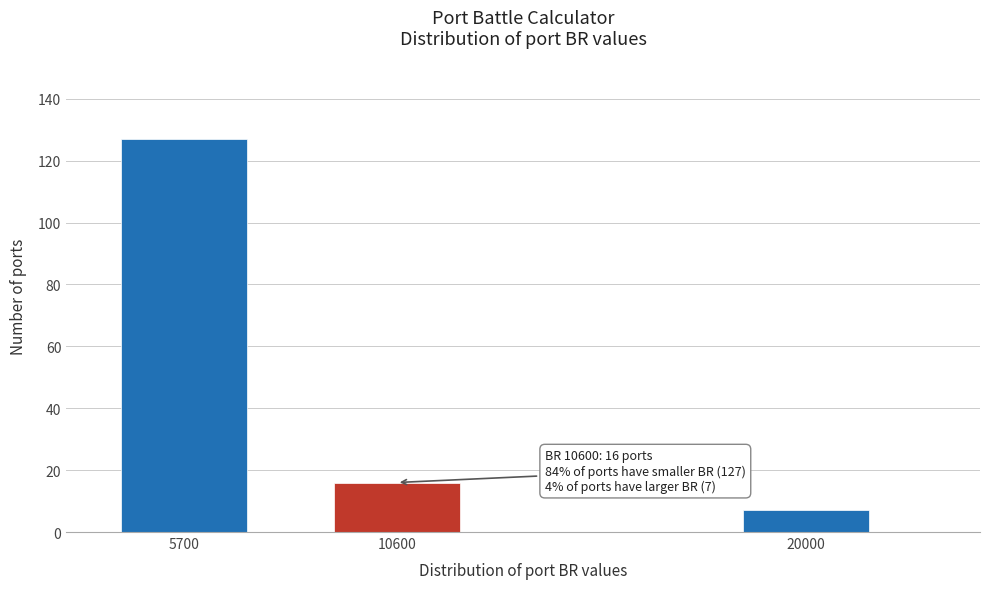

Reading left to right, transcribe all the data shown in this chart.

5700=127	10600=16	20000=7